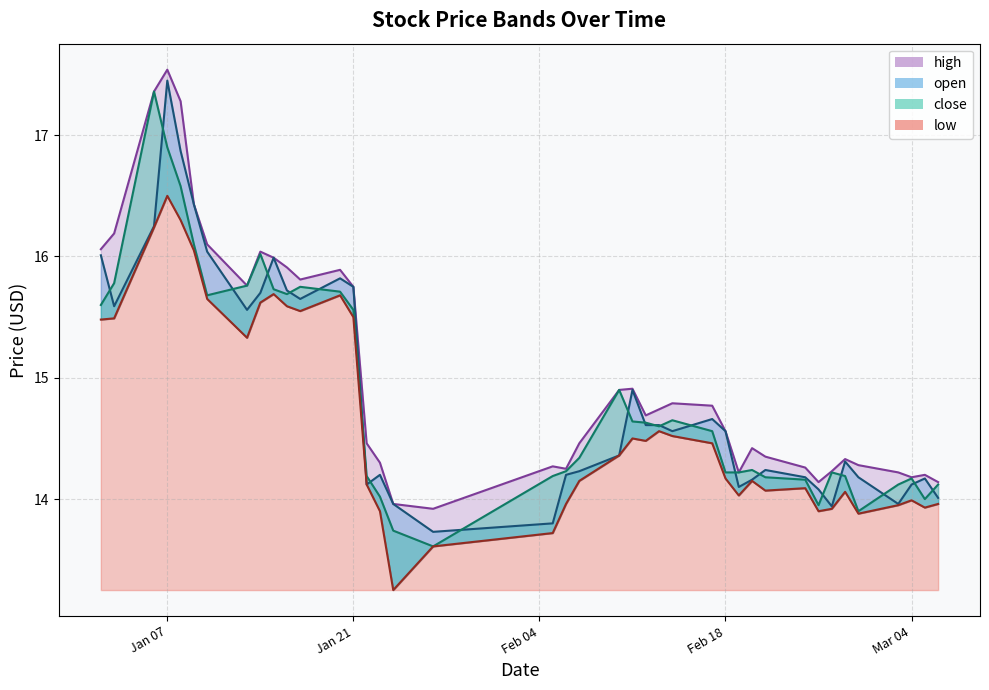

In close, how many points are lower than both neighbors (excluding endpoints)?

7